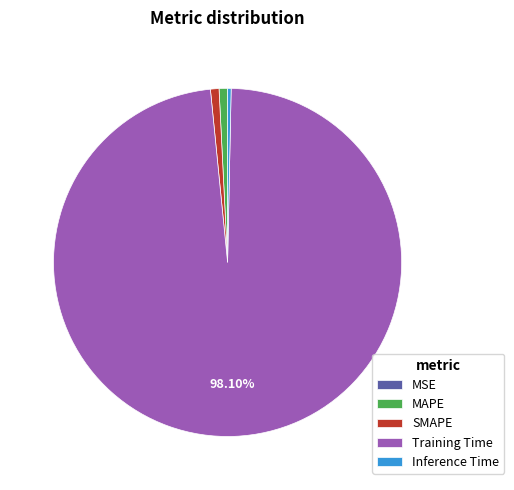

Does any single category account for the majority?

Yes